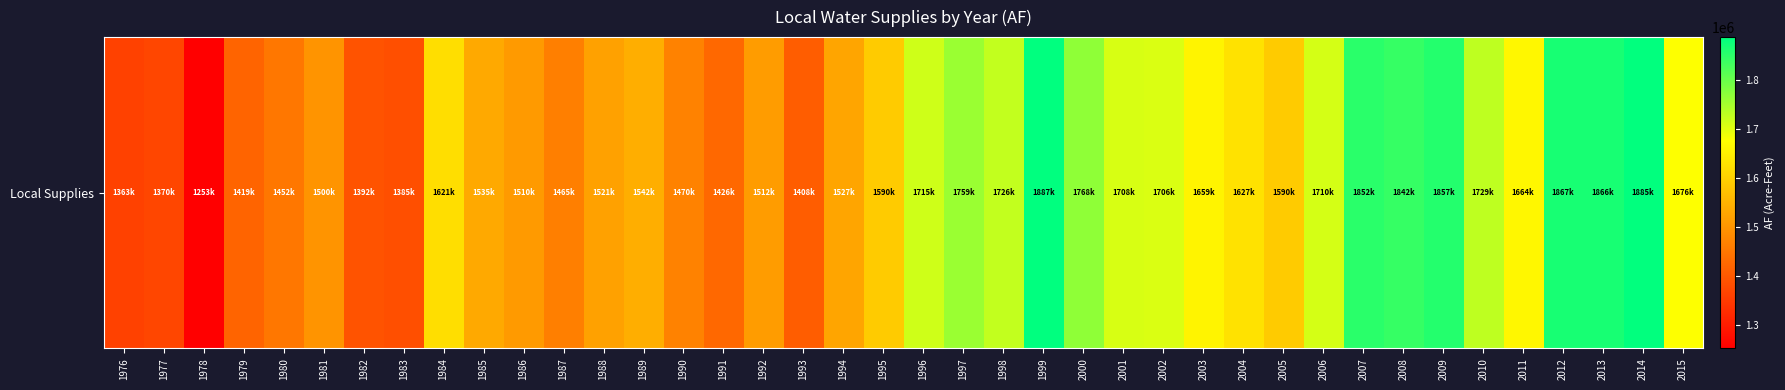

How many categories are shown in the chart?

40